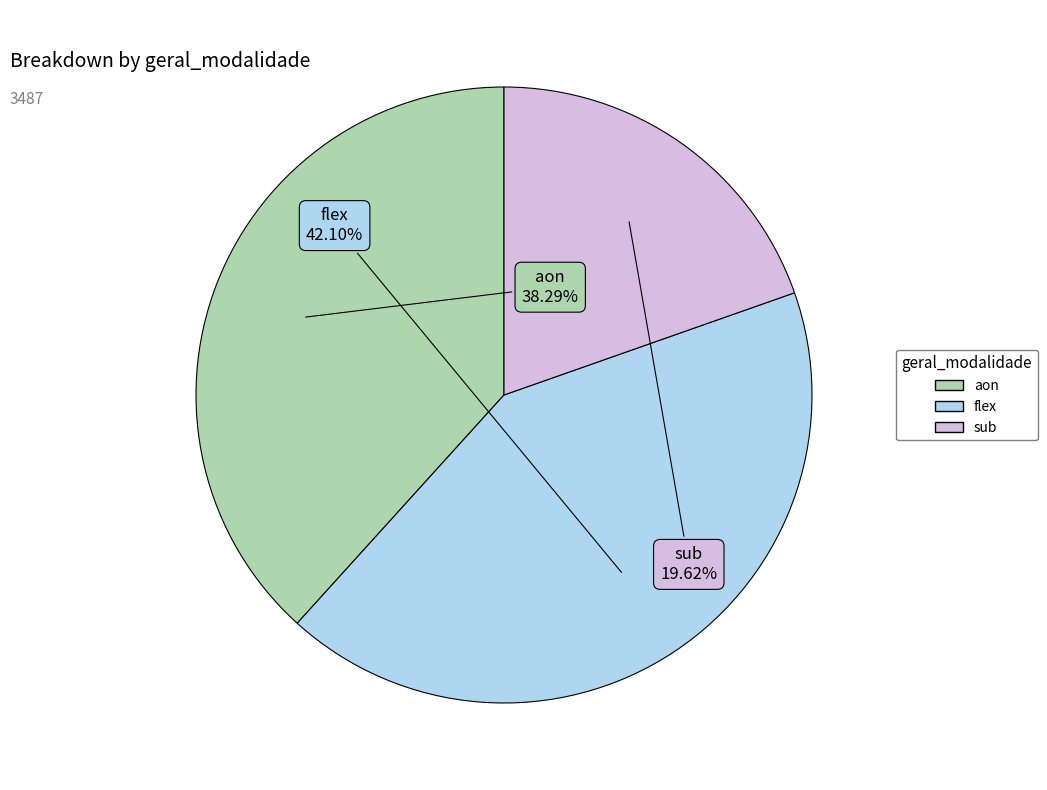

Count the number of slices in the pie.

3